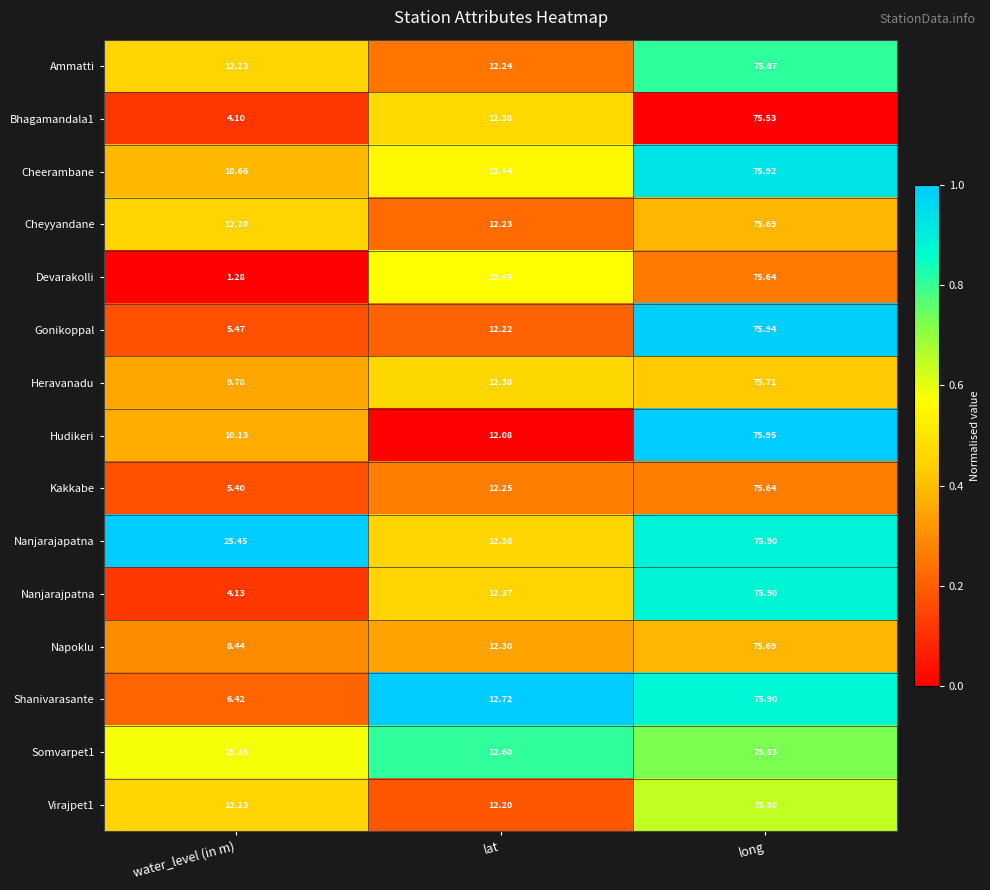

Which series has the largest total across all categories?

Nanjarajapatna